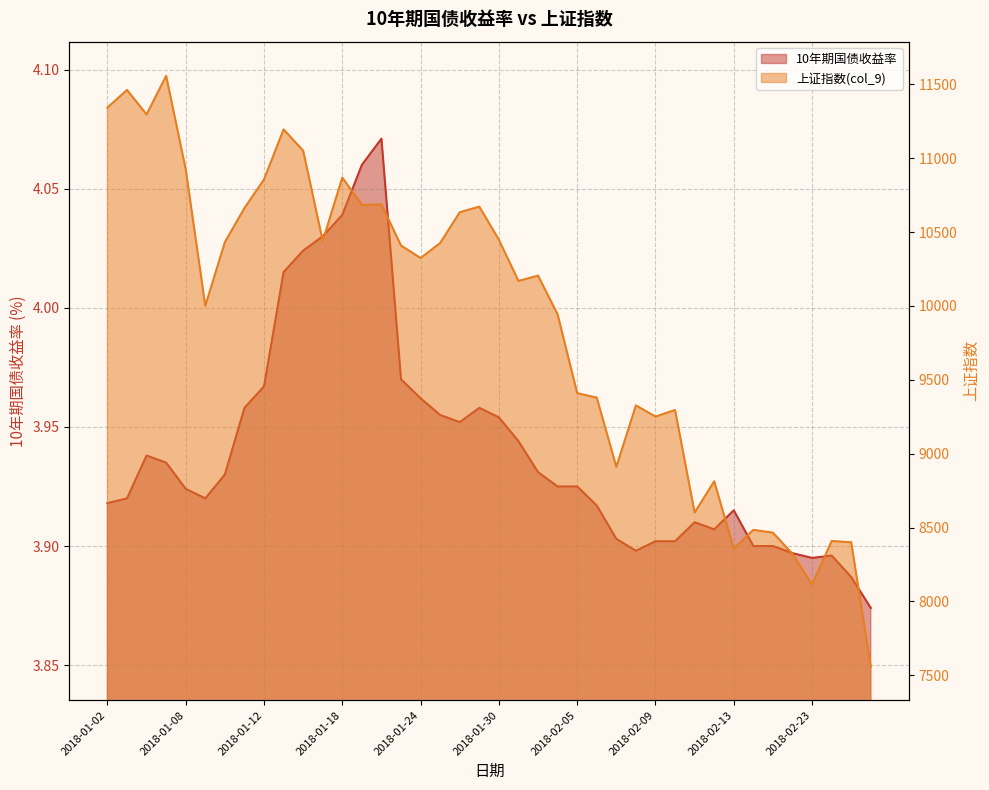

What is the difference between the col_9 values at 2018-01-11 and 2018-01-30?

214.6